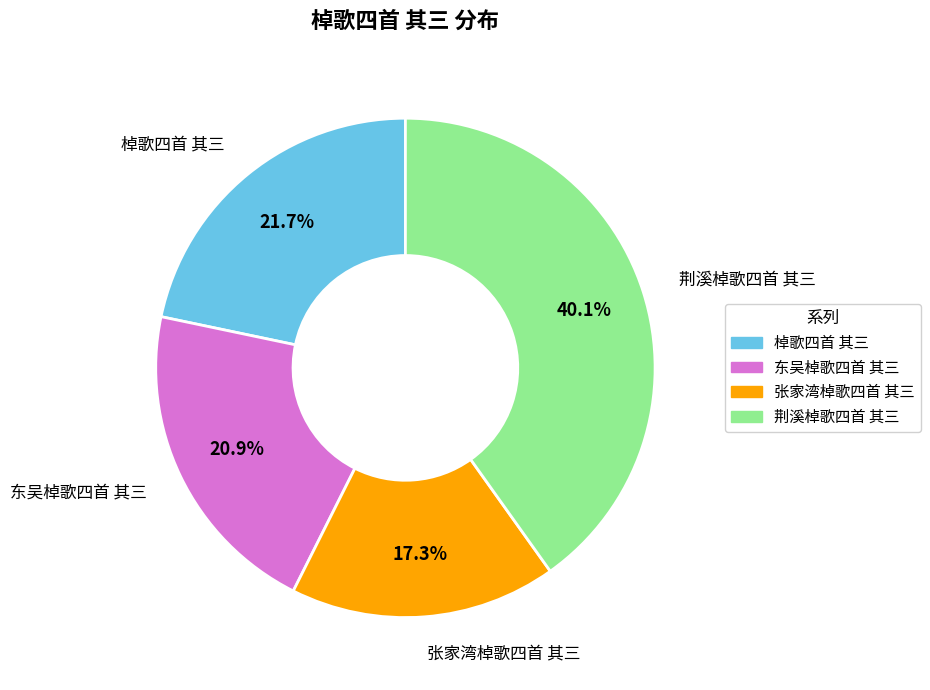

Which slice is the smallest?

张家湾棹歌四首 其三